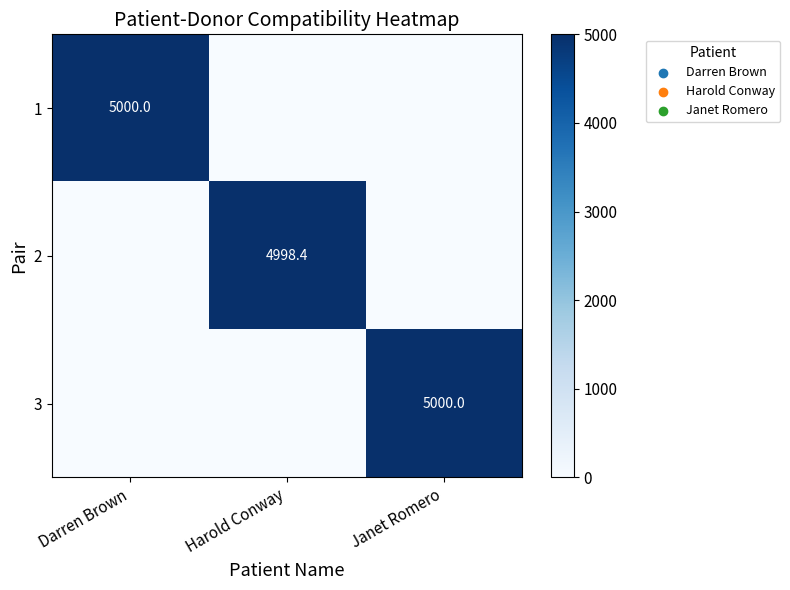

At how many categories does at least one series exceed 1879?

3